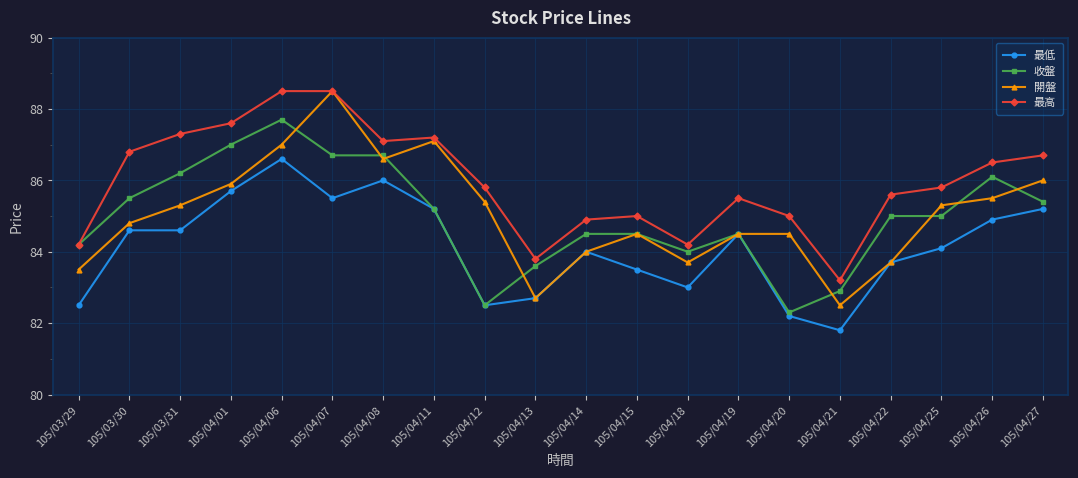

What is the sum of the 最高 values at 105/04/08 and 105/04/25?

172.9